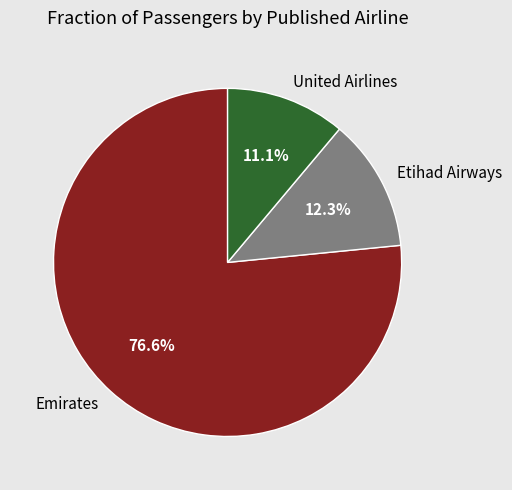

What percentage is the United Airlines slice, to the nearest percent?

11%